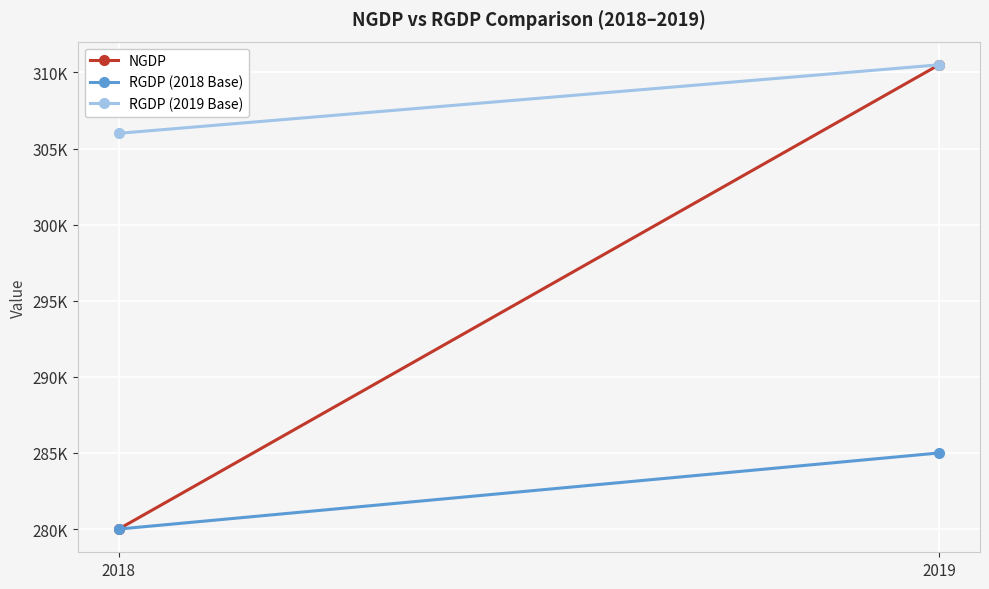

How many lines are shown in the chart?

3